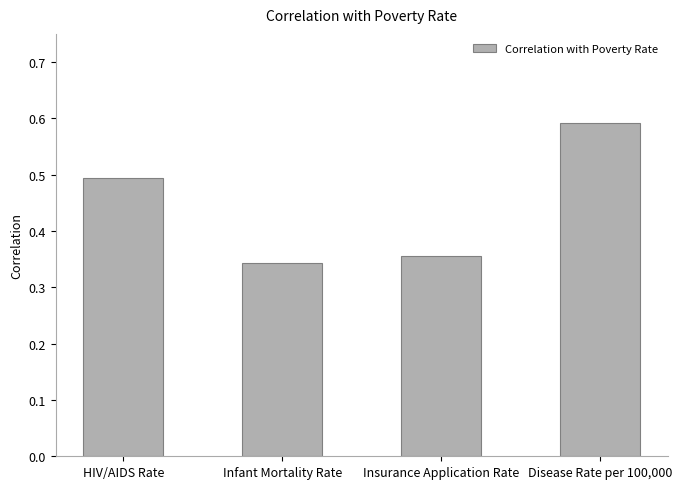

What is the difference between the values at HIV/AIDS Rate and Insurance Application Rate?

0.1